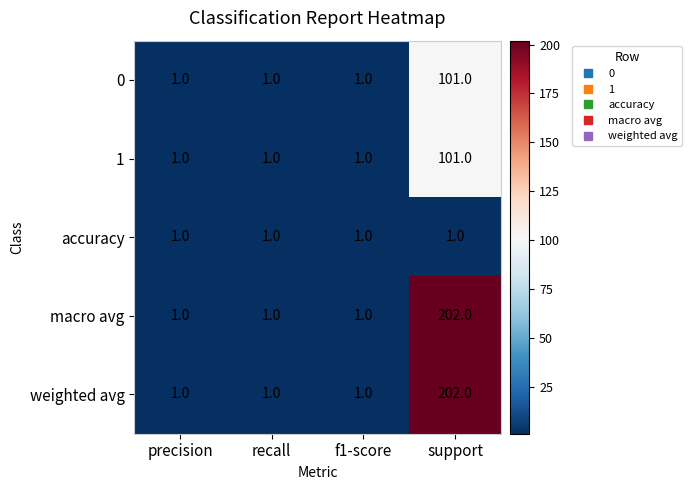

What is the total value across all series at support?

607